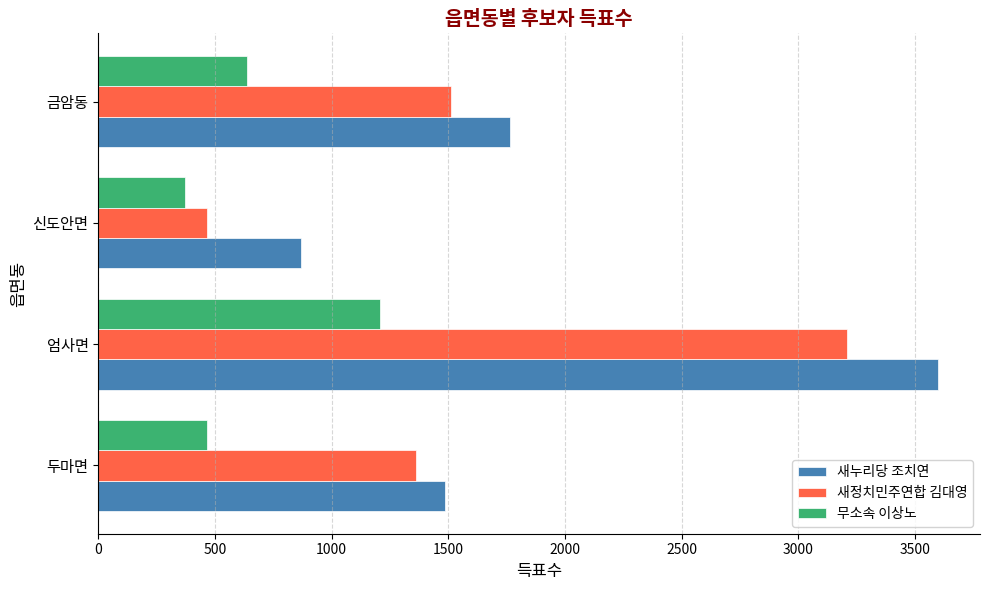

What is the sum of all 새누리당 조치연 values?

7716